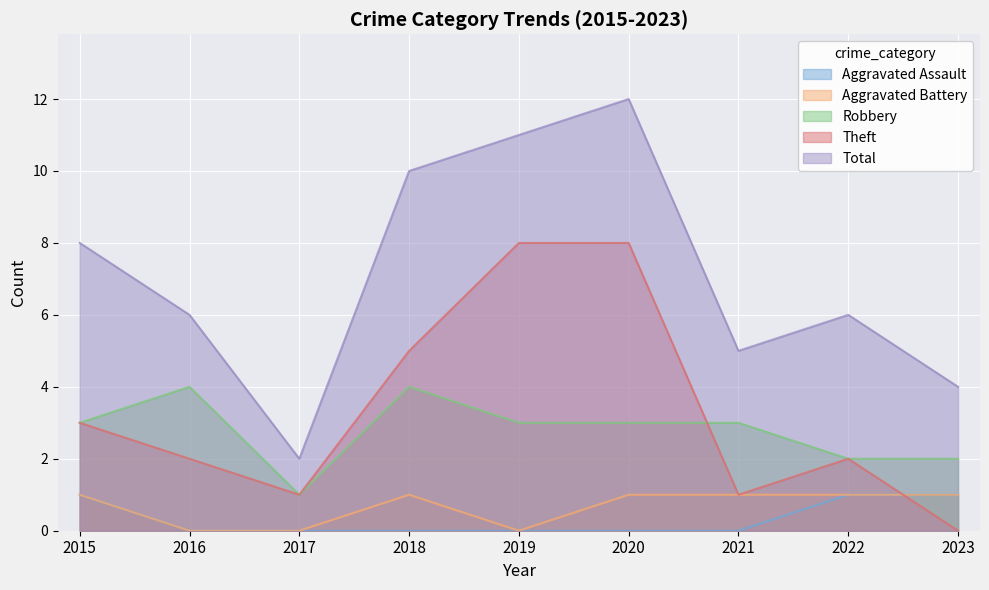

Where is Robbery nearest to the value 2?

2022